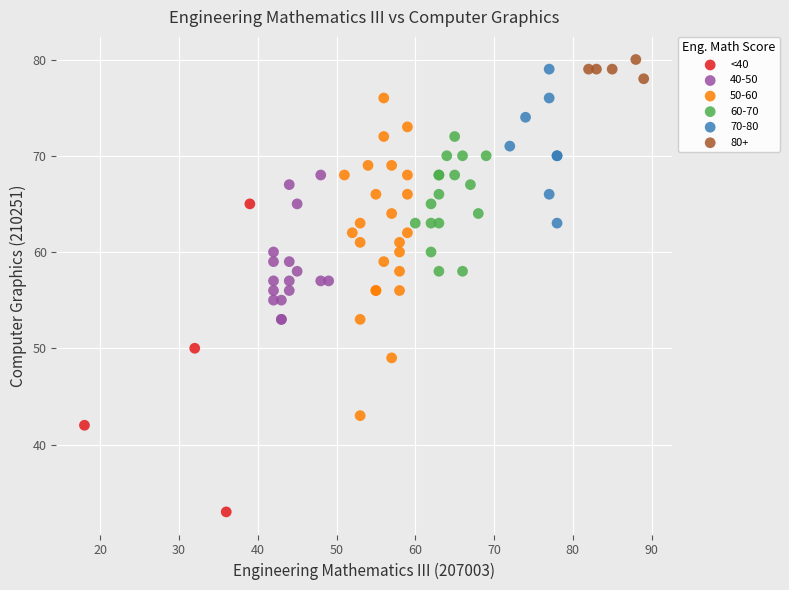

Which series reaches the minimum Y coordinate?

<40